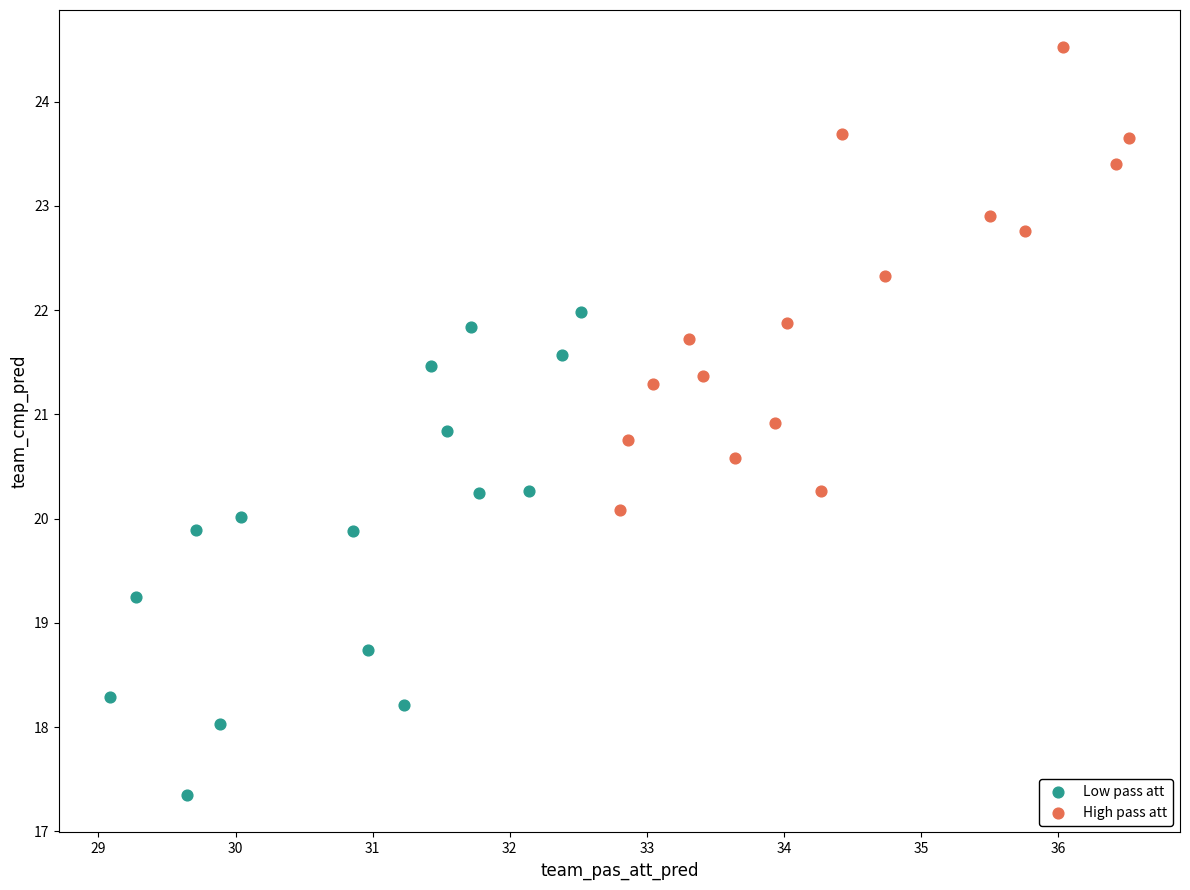

Which series contains the lowest Y value?

Low pass att